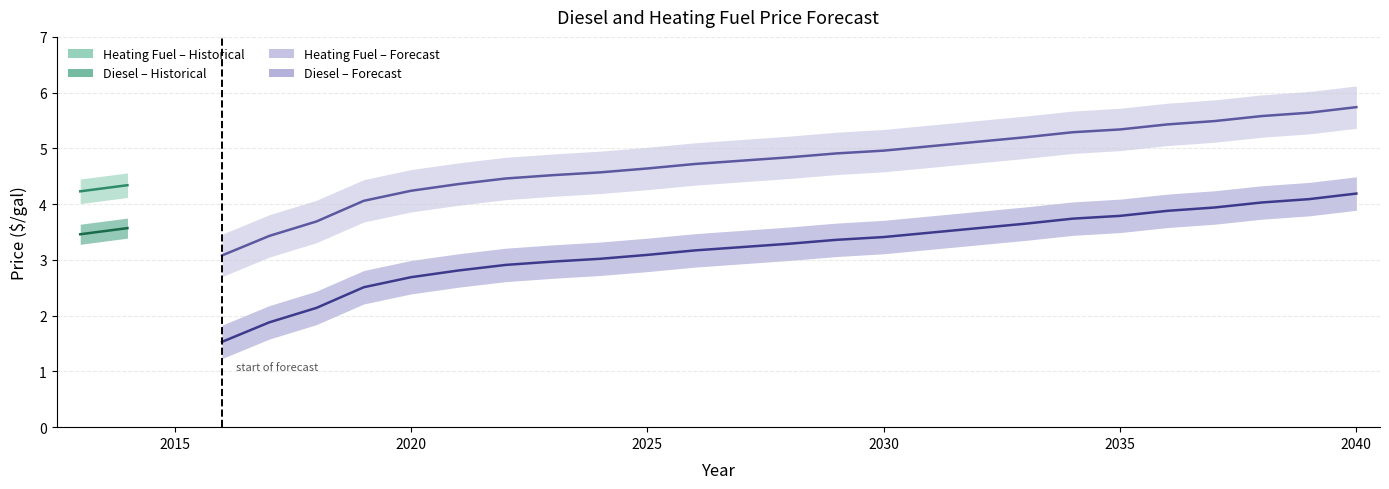

List the series in order of their overall mean, highest first.

Heating Fuel ($/gal), Diesel Price ($/gal)